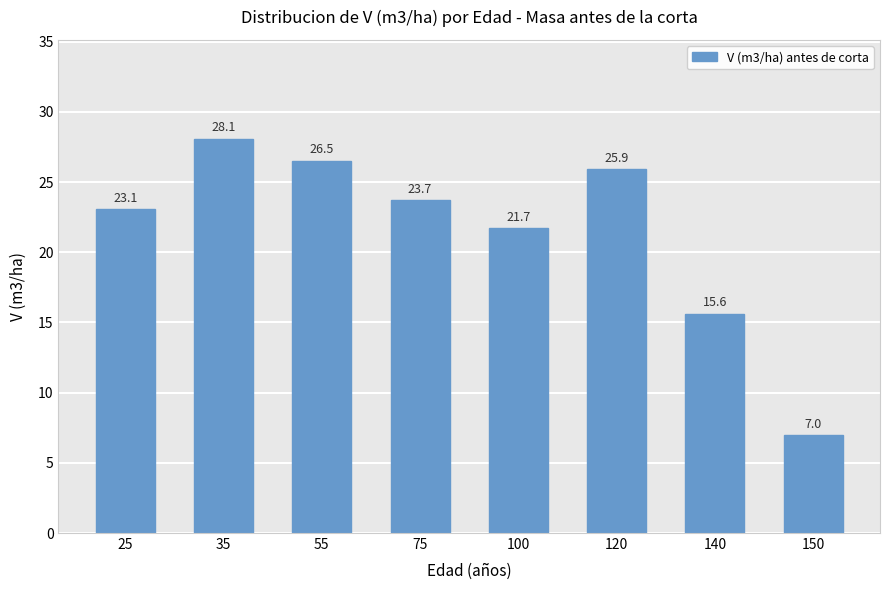

How many values are below 23?

3